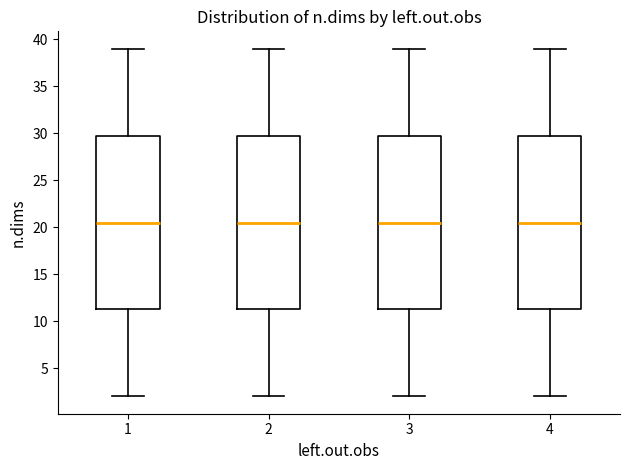

Reading left to right, transcribe this box plot: for each box, give where its median line is, the range the box spans, and where its two whiskers end, as read against the y-axis. The values are not printed on the chart, so give them approximately, as read against the axis.

1: median 20.5, box 11.5 to 30.0, whiskers 2.0 to 39.0
2: median 20.5, box 11.5 to 30.0, whiskers 2.0 to 39.0
3: median 20.5, box 11.5 to 30.0, whiskers 2.0 to 39.0
4: median 20.5, box 11.5 to 30.0, whiskers 2.0 to 39.0